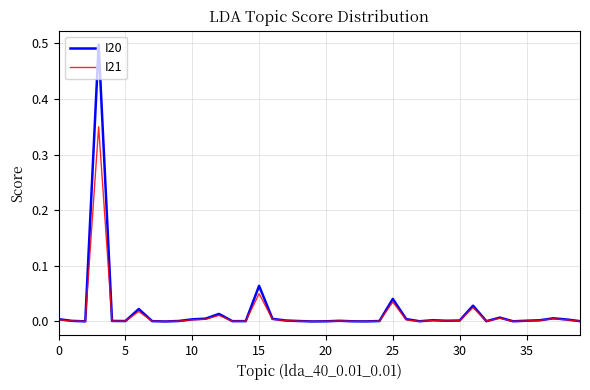

Which series has the largest range (max minus min)?

I20